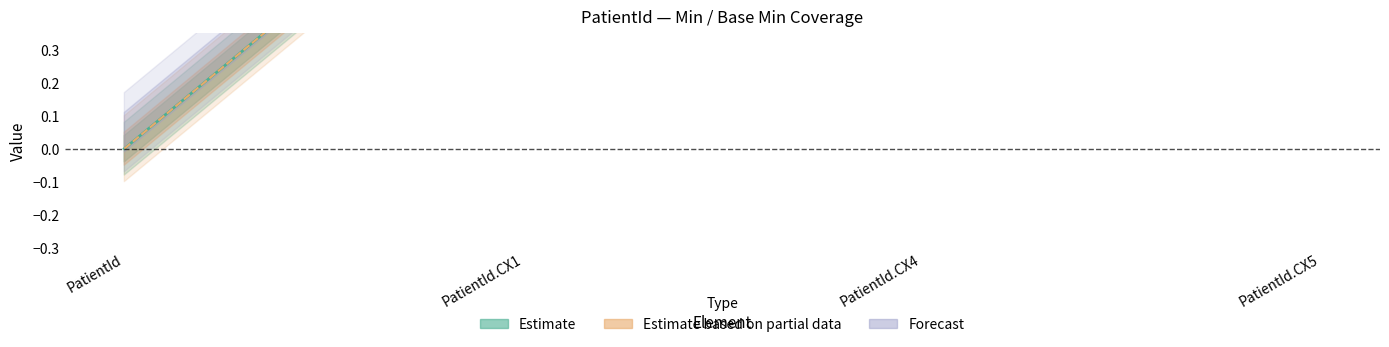

What is the average value of the Min series?

1